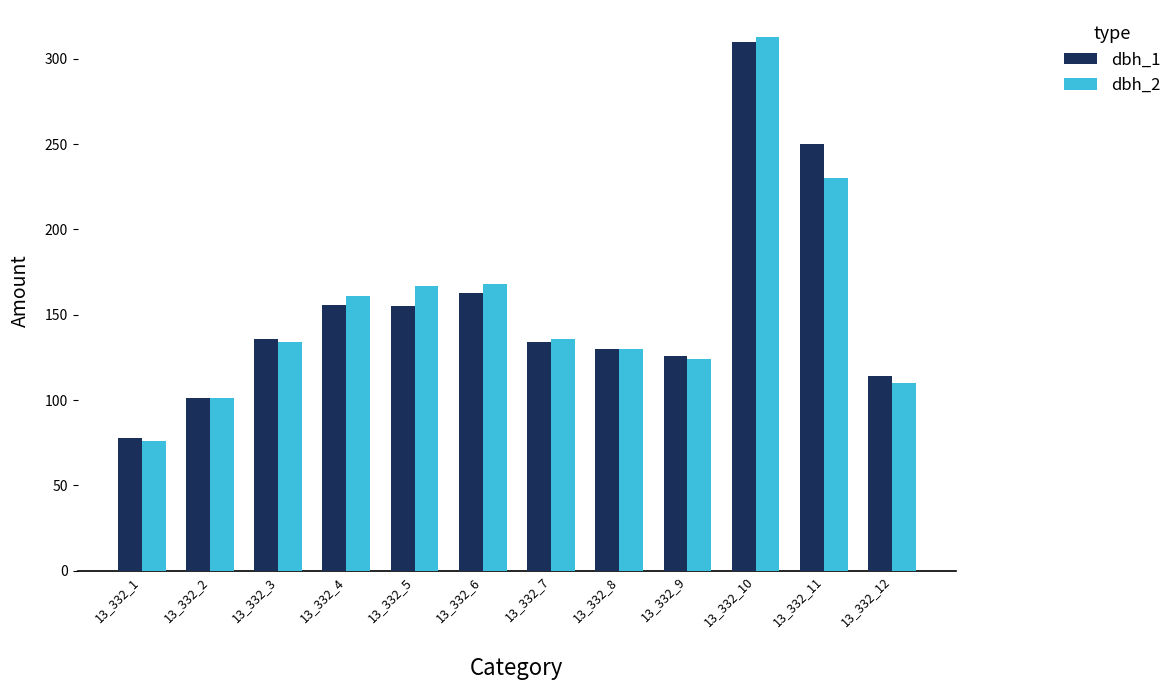

The value of dbh_1 at 13_332_3 is 201. True or false?

False